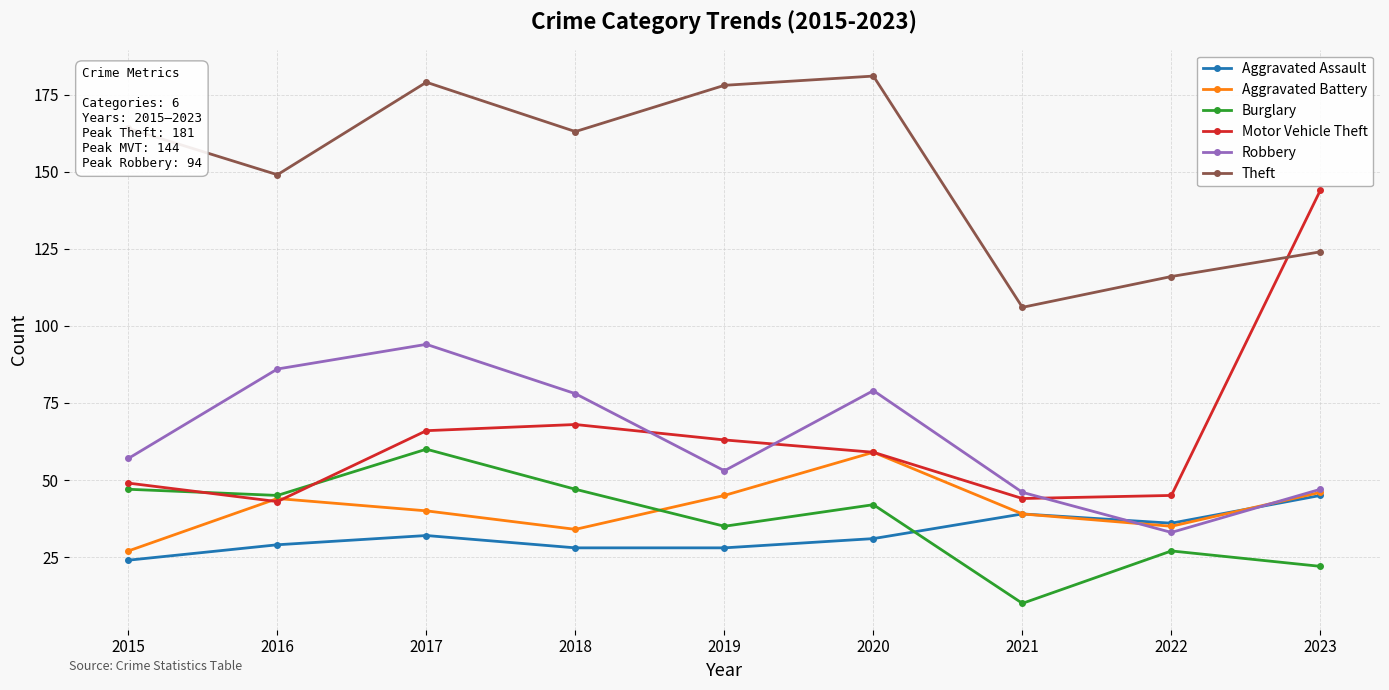

Which series has the largest total across all categories?

Theft